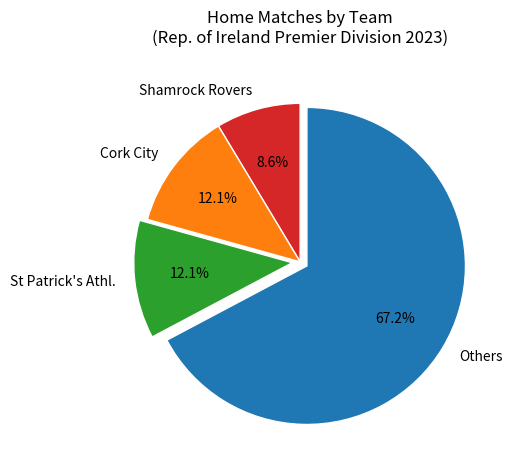

Which category accounts for the majority?

Others